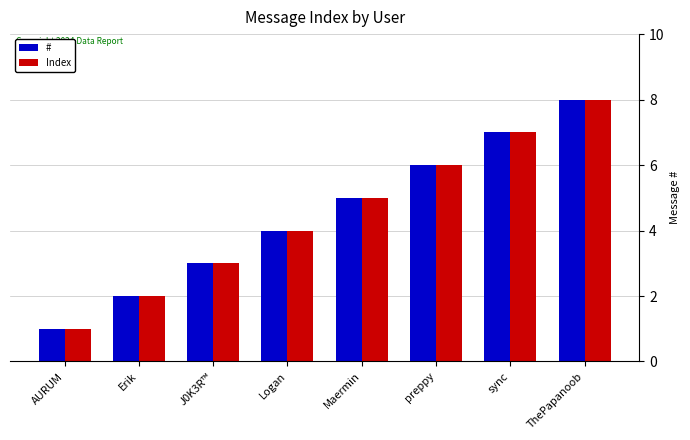

How many data points in # are less than 5?

4